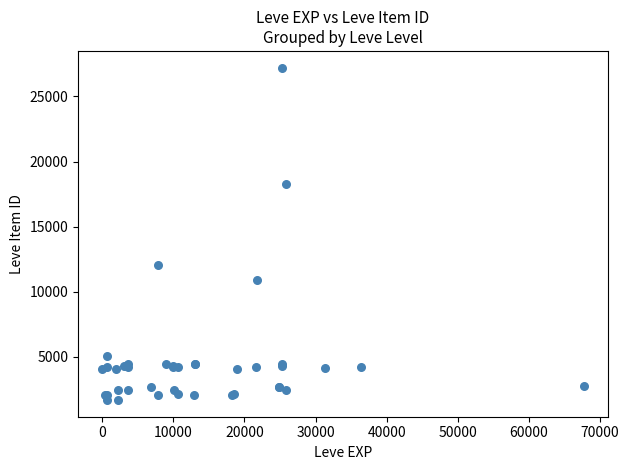

What Y value in the scatter plot is closest to 14448?

12018